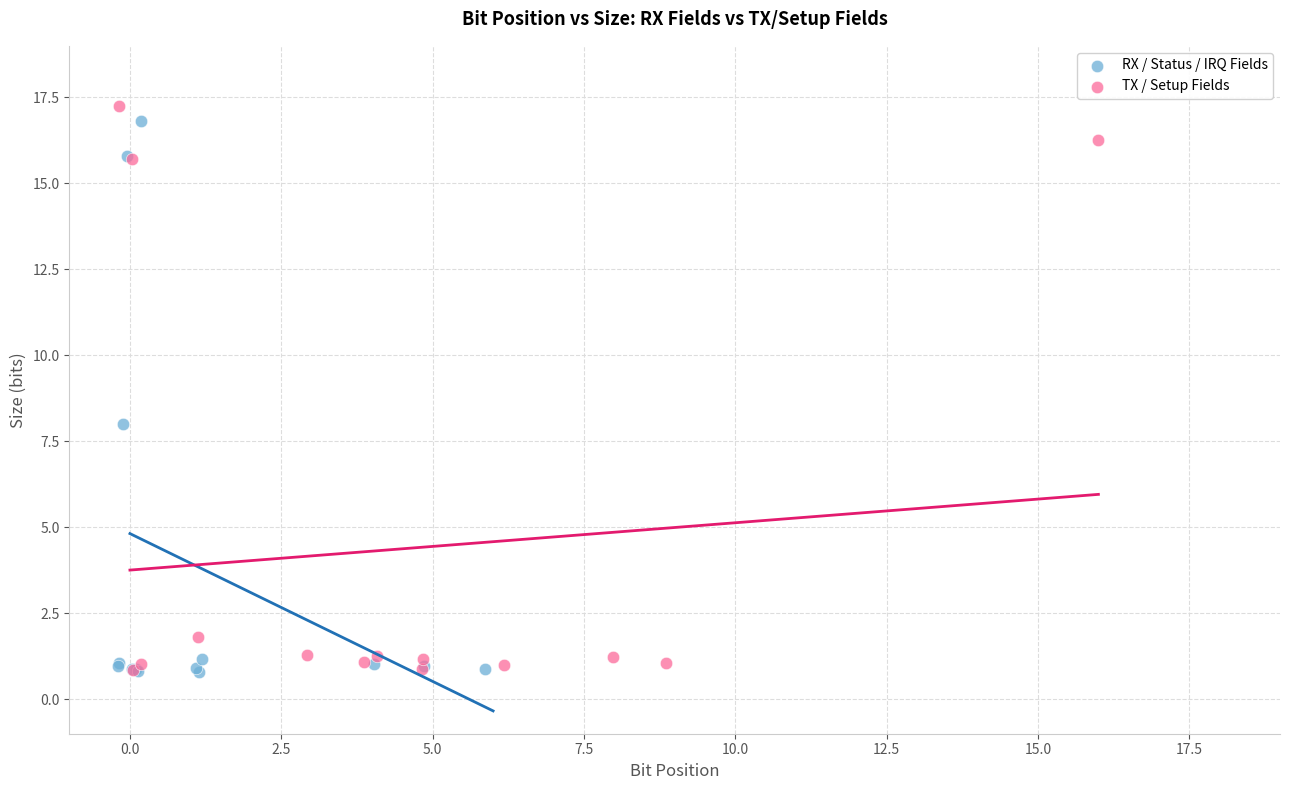

Which series has the largest Y range (max minus min)?

TX / Setup Fields